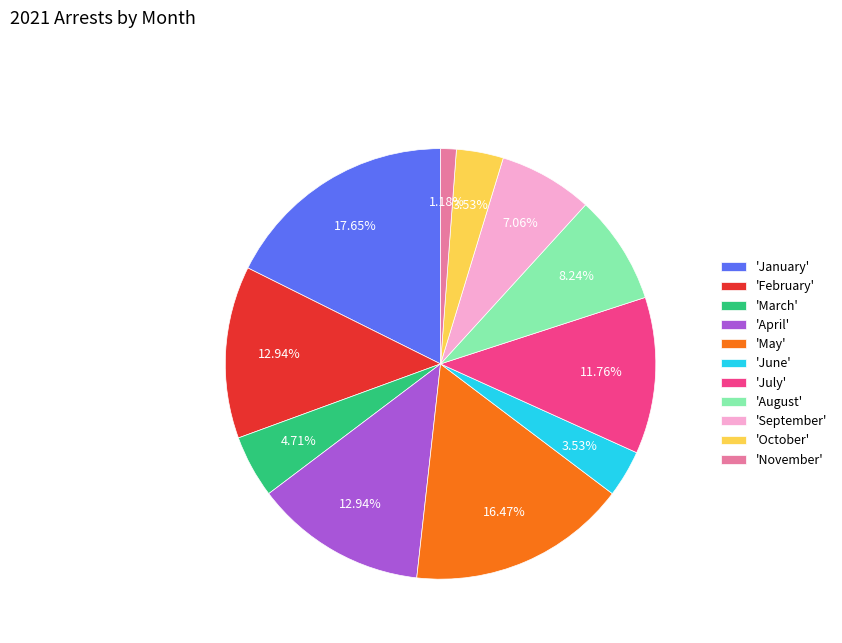

Which category has the biggest portion of the pie?

'January'